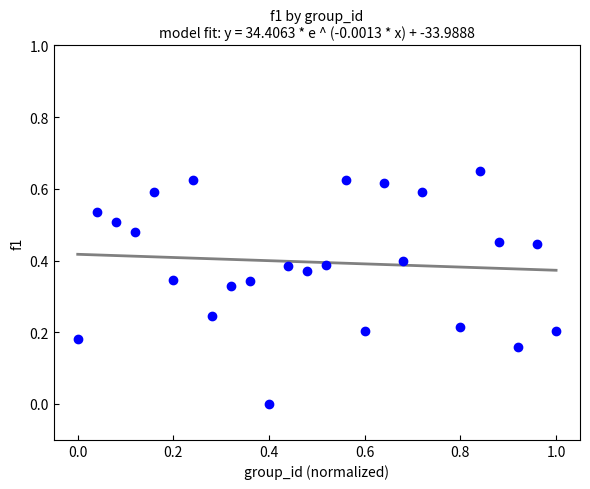

What is the range of X values (max minus min)?

1.0